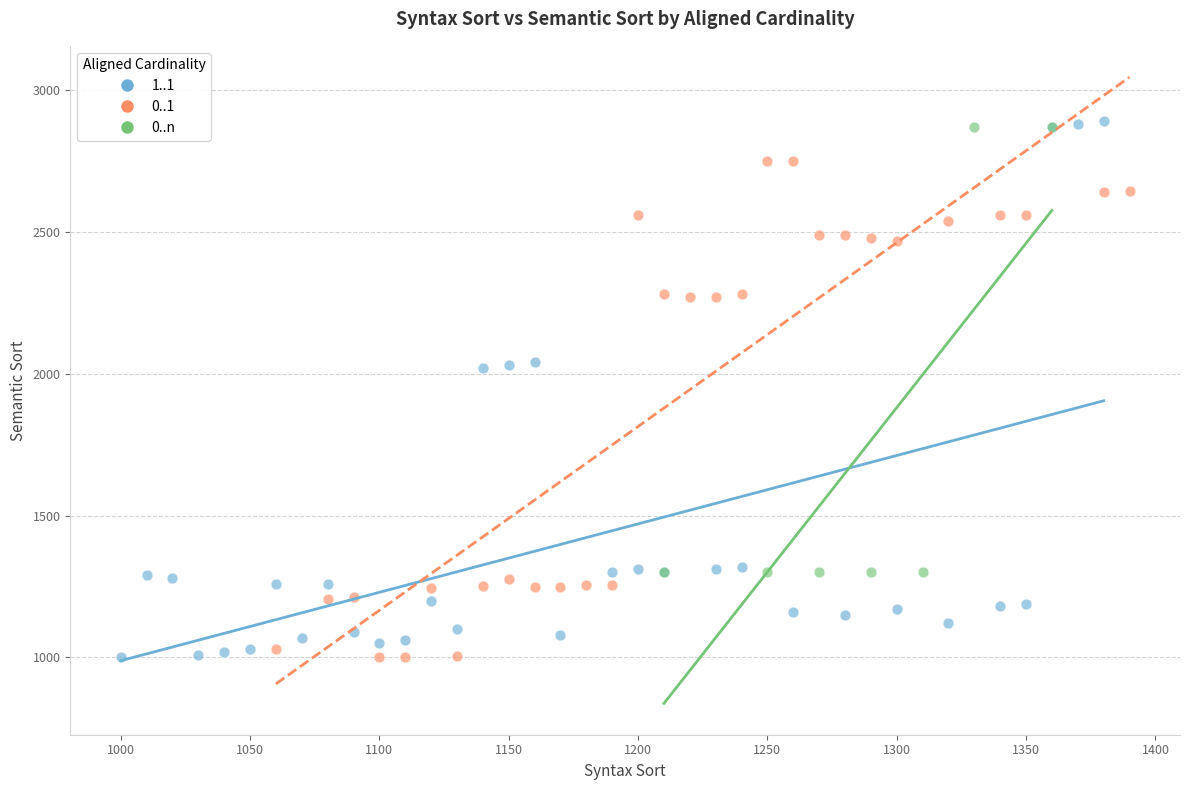

Which series has the largest Y range (max minus min)?

1..1